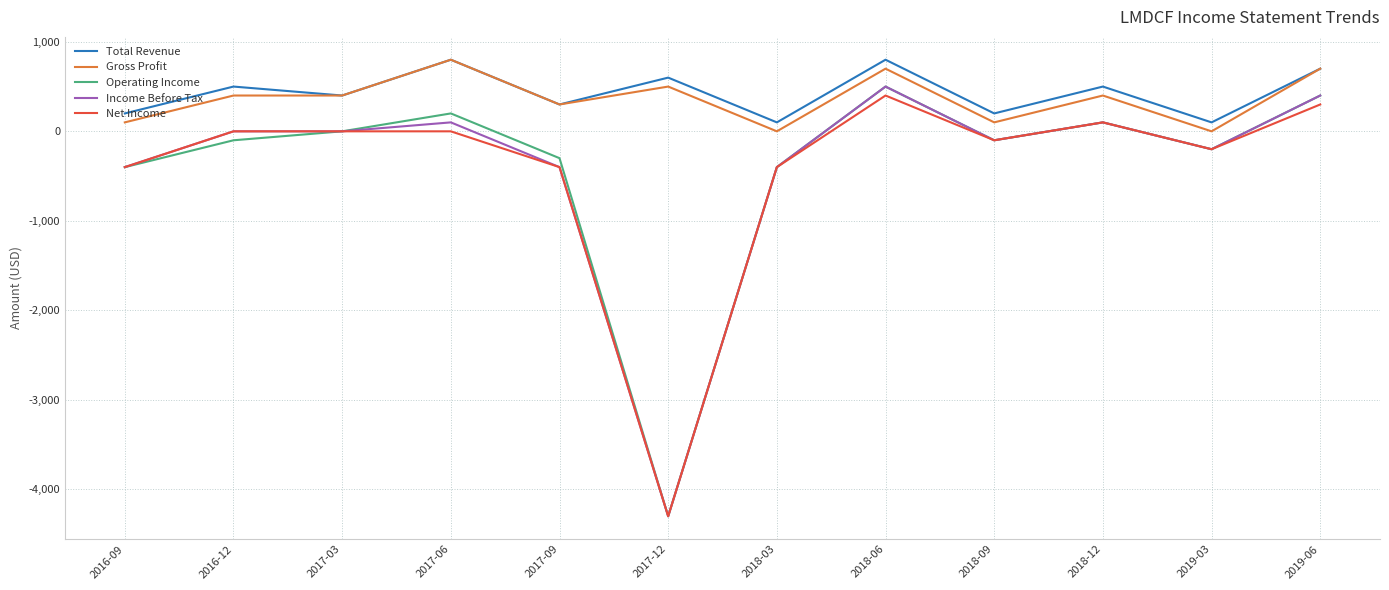

The value of Income Before Tax at 2017-03 is 0. True or false?

True